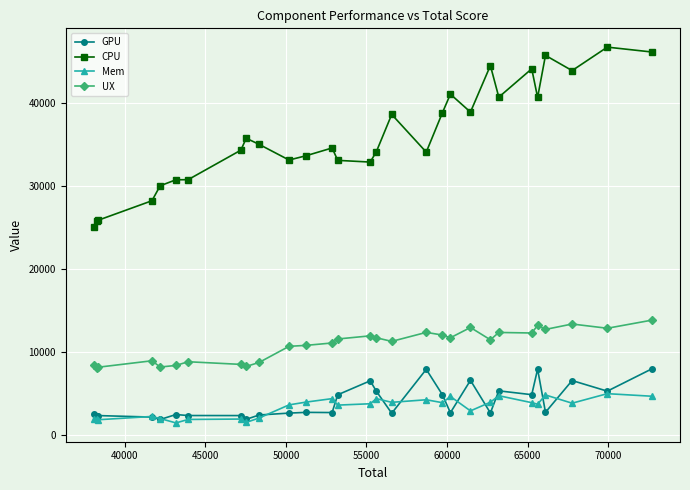

Which series has the largest range (max minus min)?

CPU